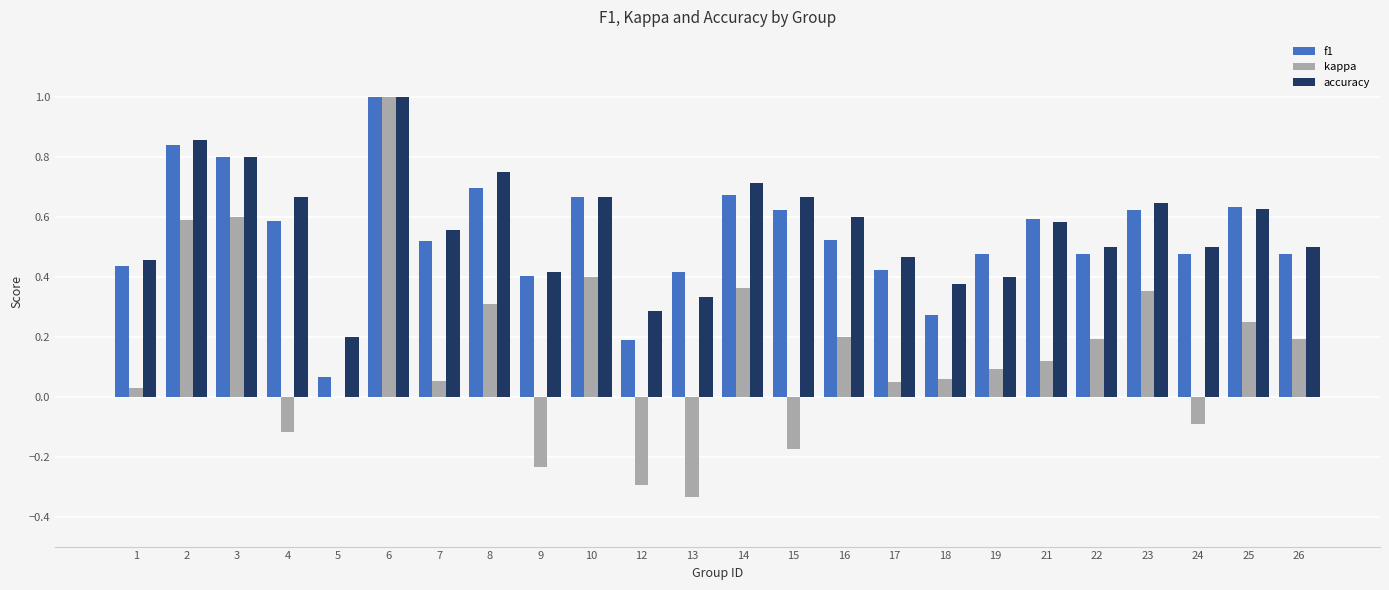

The value of f1 at 24 is 0.7. True or false?

False